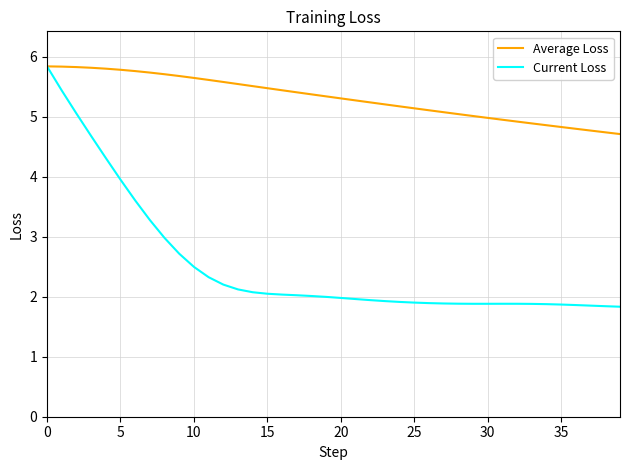

Which series has the widest spread of values?

Current Loss